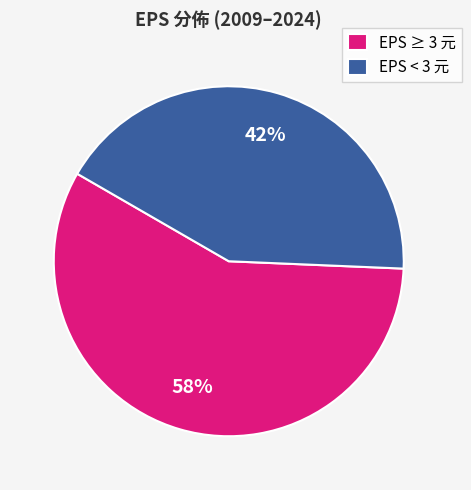

Rank the categories by value from highest to lowest.

EPS ≥ 3 元, EPS < 3 元